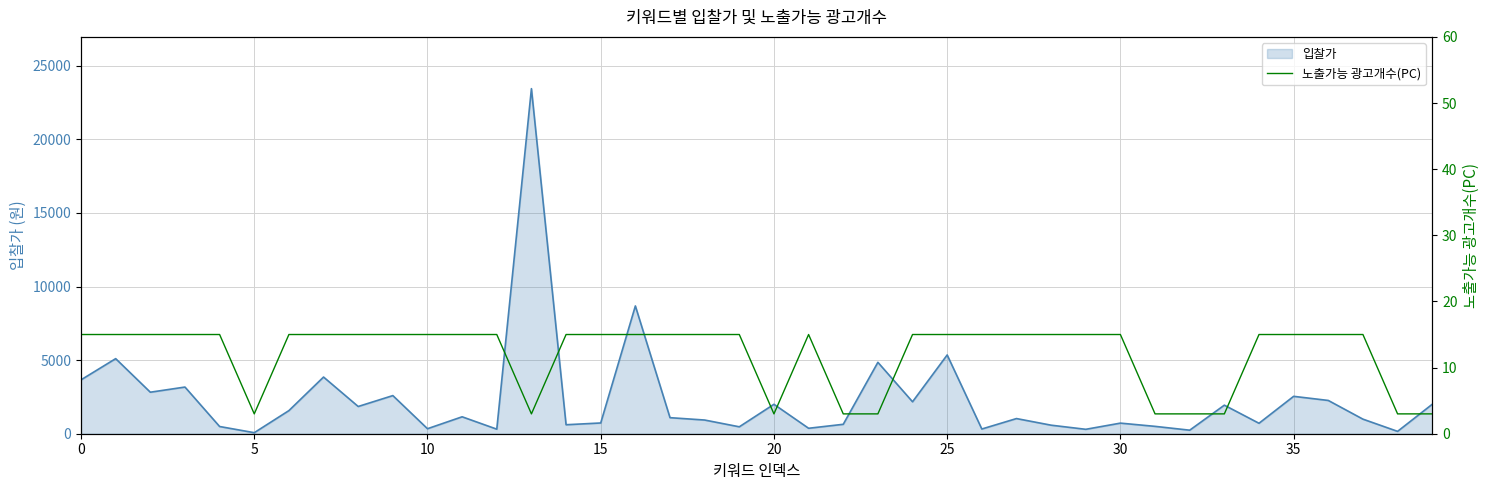

True or false: there are more than 1 points higher than both neighbors.

False